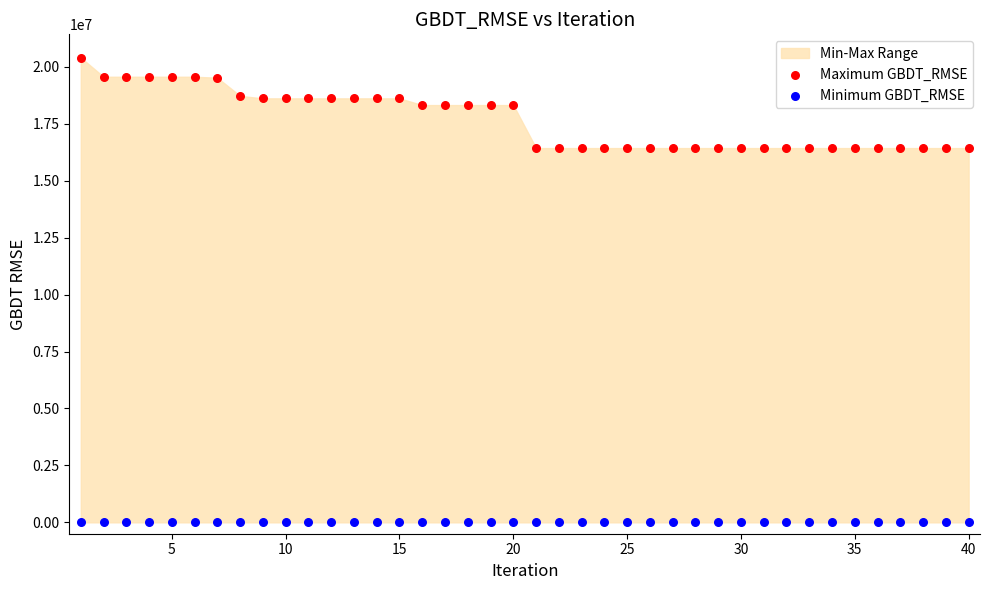

Which series contains the highest Y value?

Maximum GBDT_RMSE